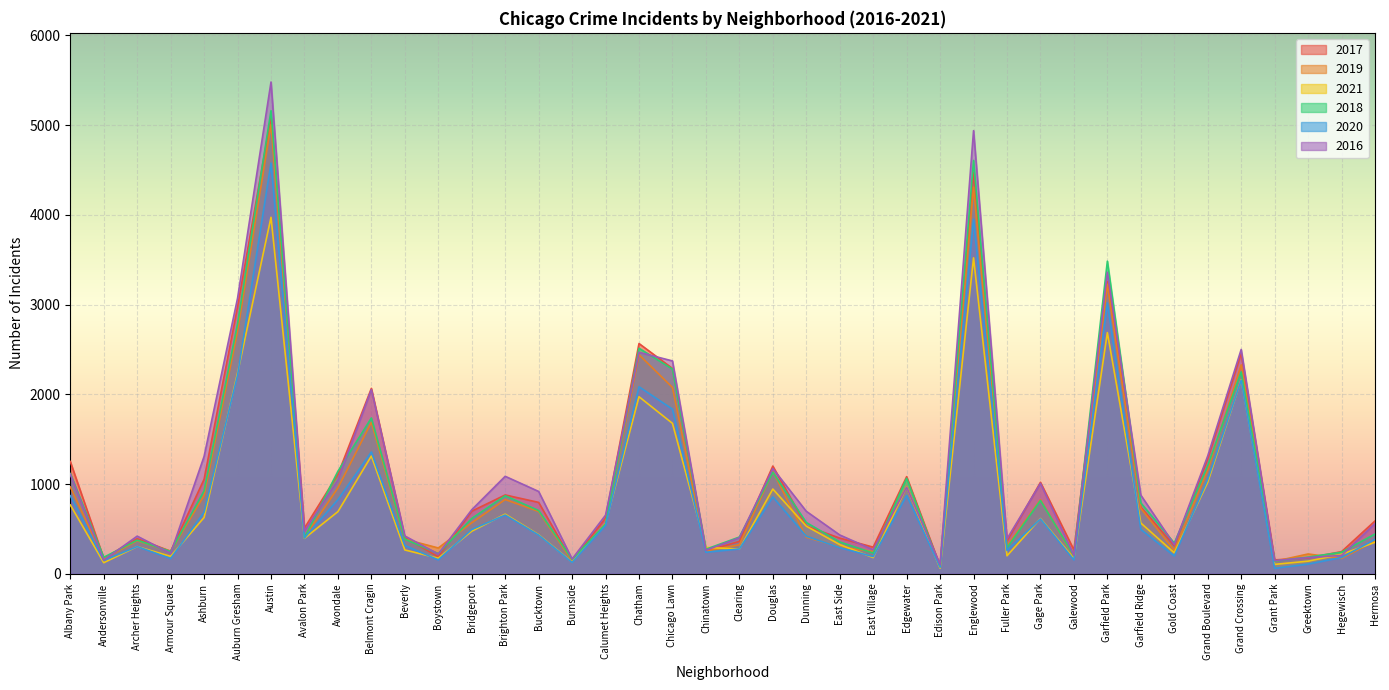

Is the value of 2017 at Grand Boulevard greater than the value of 2016 at Douglas?

Yes